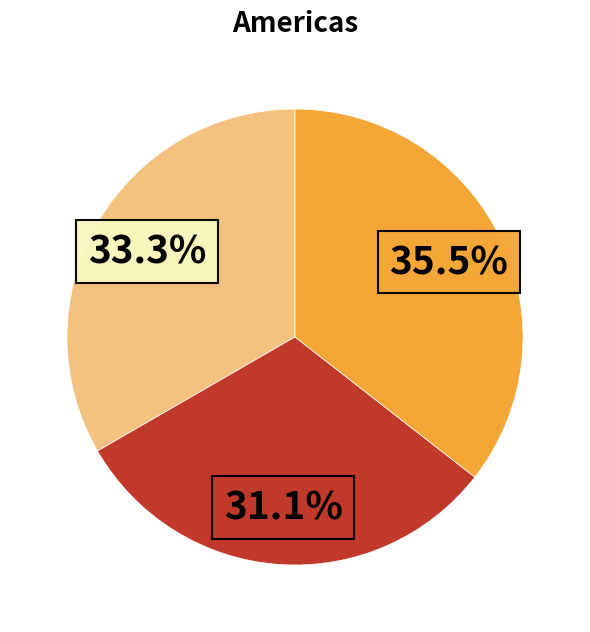

Is there any slice that represents more than half of the pie?

No